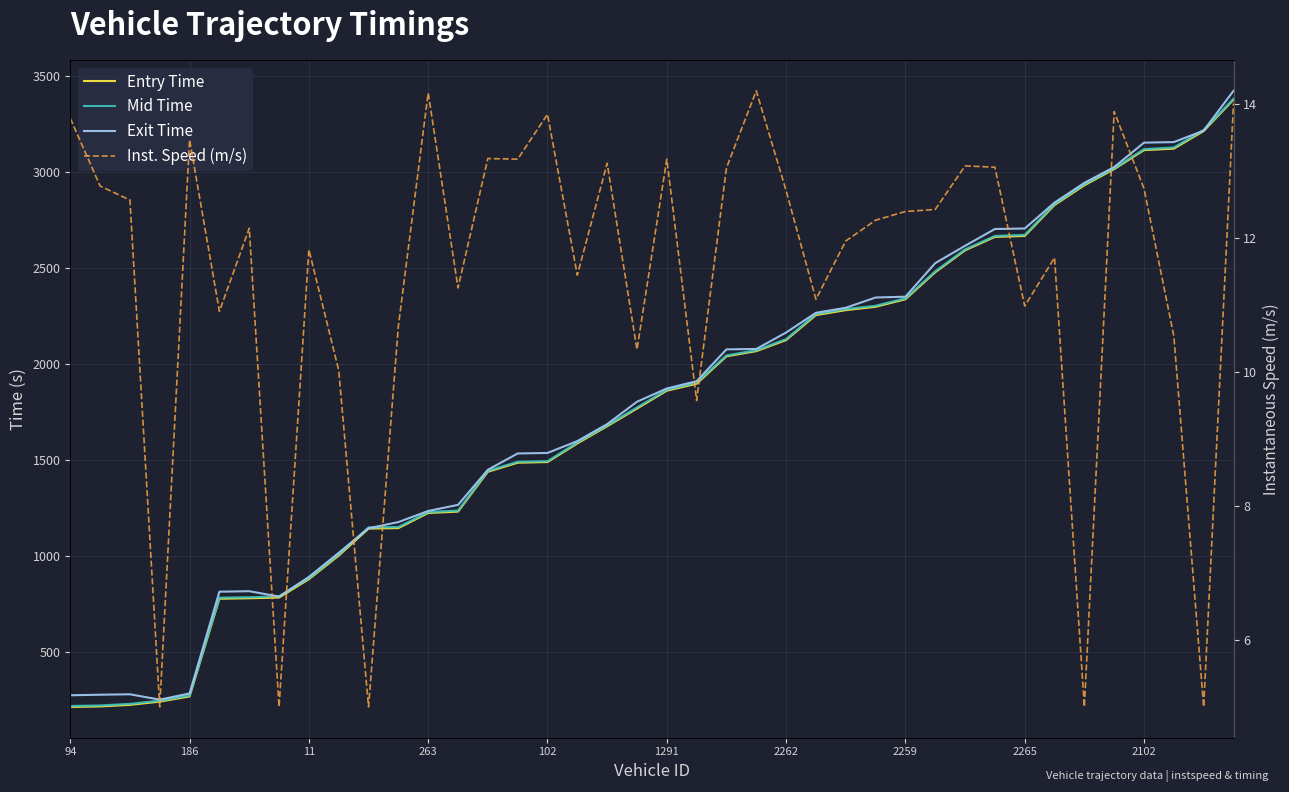

What is the total value across all series at 27?

6959.6